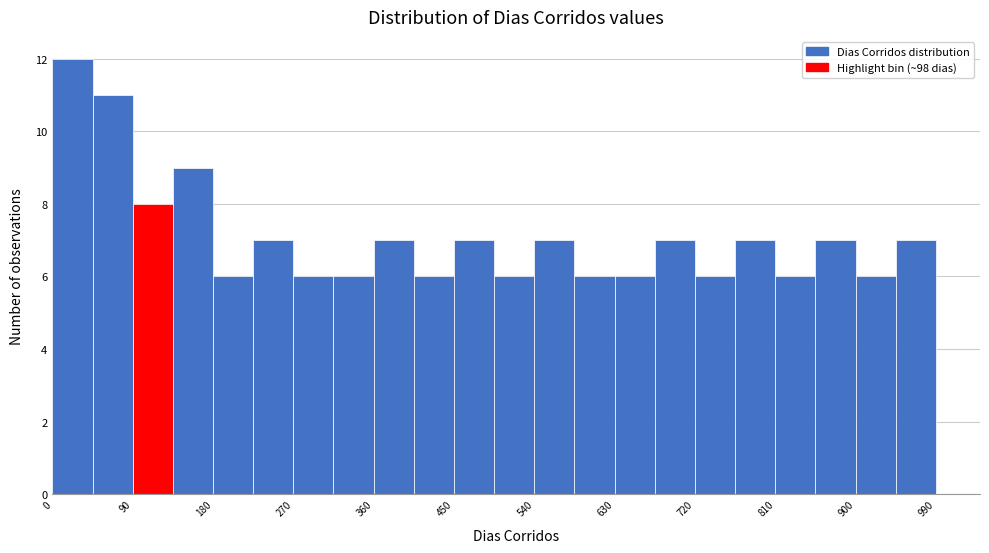

Reading left to right, transcribe this chart: for each bar, give the range it covers on the x-axis and its height. Neither the bar edges nor the heights are printed on the chart, so give them approximately, as read against the axes.

0 to 45: 12
45 to 90: 11
90 to 135: 8
135 to 180: 9
180 to 225: 6
225 to 270: 7
270 to 315: 6
315 to 360: 6
360 to 405: 7
405 to 450: 6
450 to 495: 7
495 to 540: 6
540 to 585: 7
585 to 630: 6
630 to 675: 6
675 to 720: 7
720 to 765: 6
765 to 810: 7
810 to 855: 6
855 to 900: 7
900 to 945: 6
945 to 990: 7